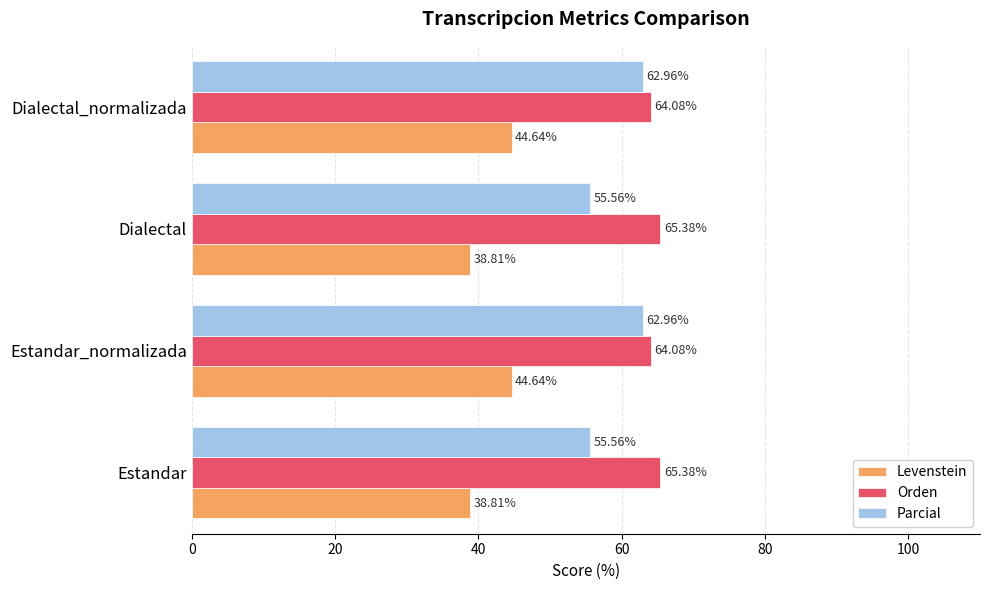

What is the average value of the Levenstein series?

41.7